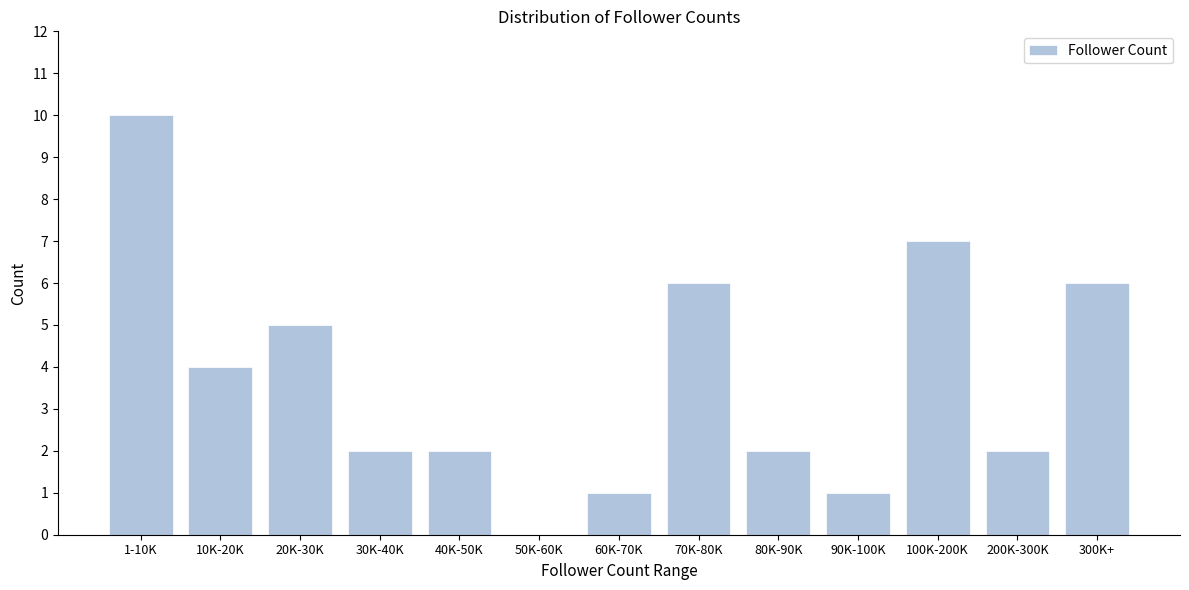

Reading right to left, extract all data points from this chart.

300K+=6	200K-300K=2	100K-200K=7	90K-100K=1	80K-90K=2	70K-80K=6	60K-70K=1	50K-60K=0	40K-50K=2	30K-40K=2	20K-30K=5	10K-20K=4	1-10K=10